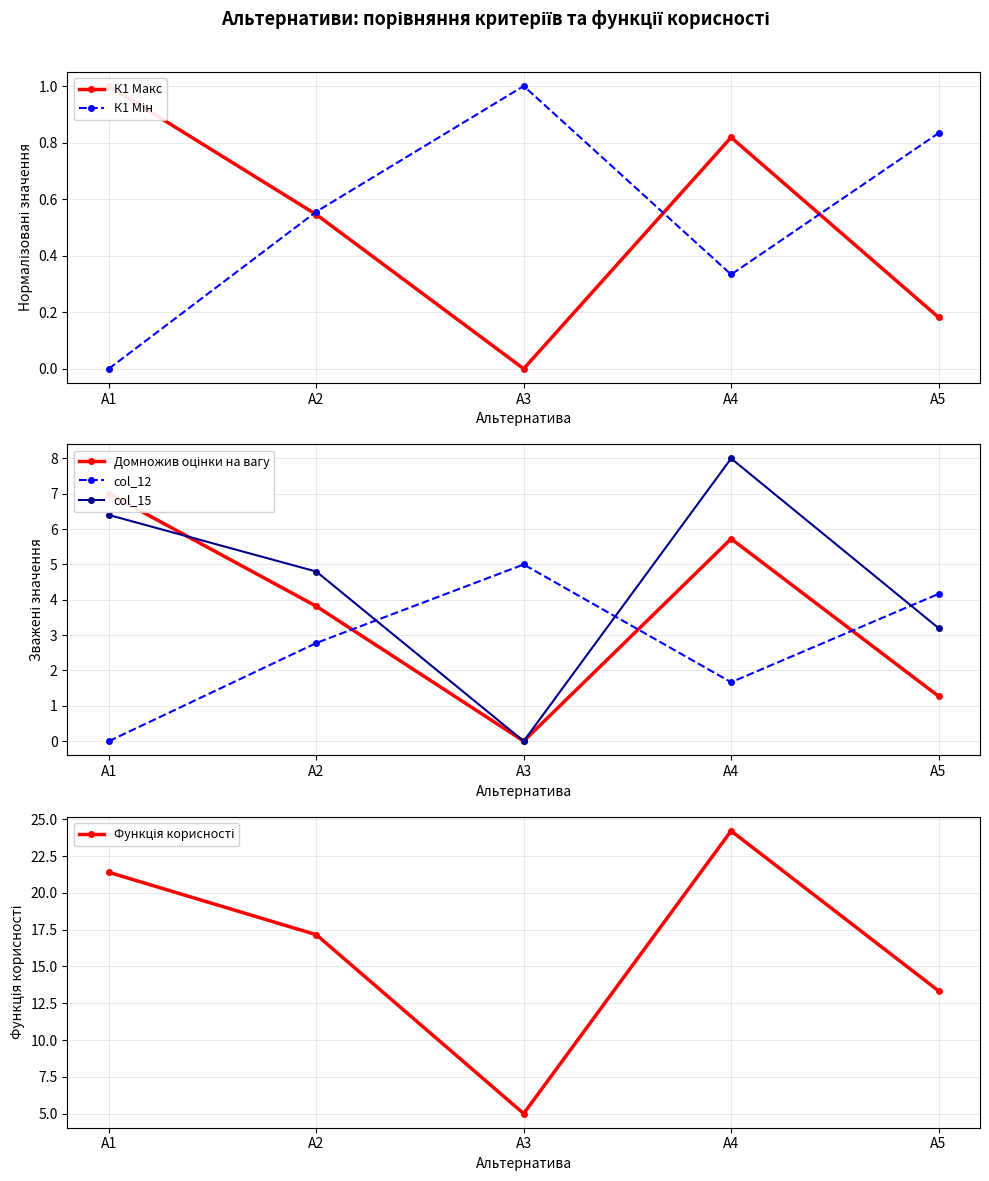

Which series has the widest spread of values?

Функція корисності